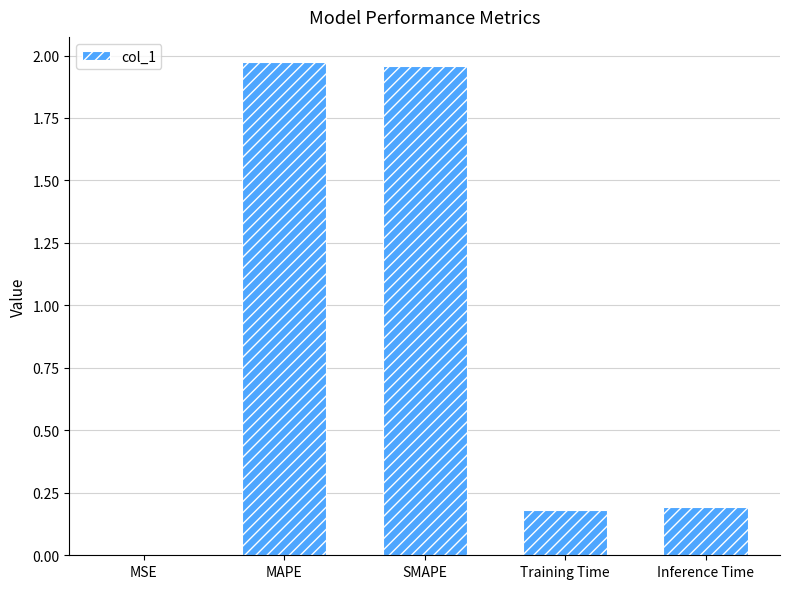

The chart shows a value of 0.8 at MAPE. True or false?

False